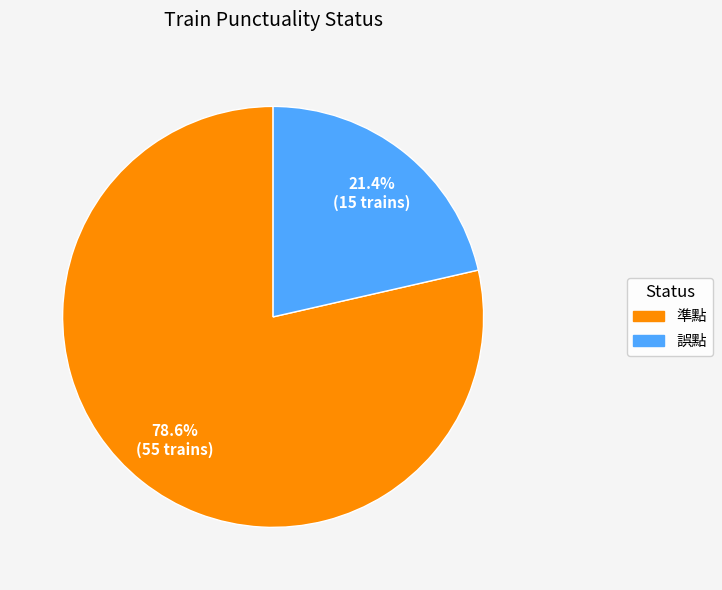

What is the largest slice in the pie chart?

準點